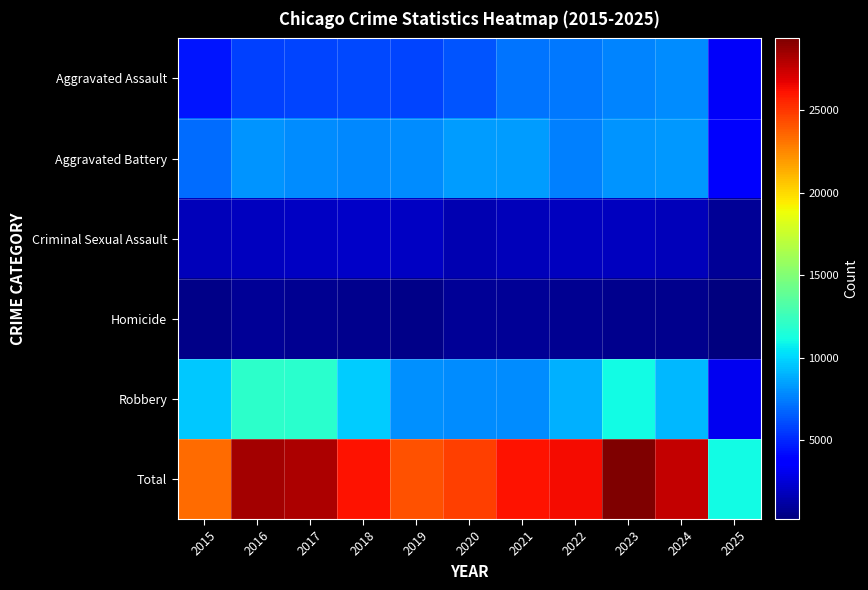

Which series changed the most between 2017 and 2025?

Total